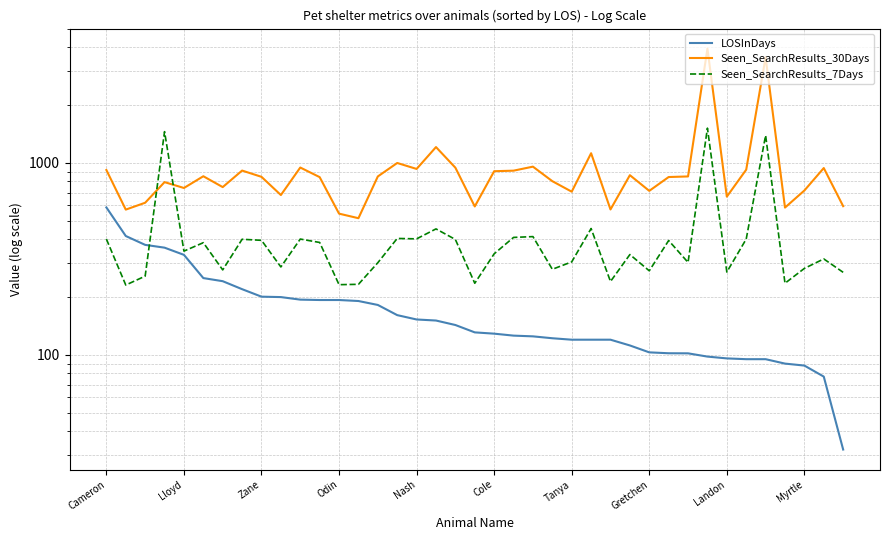

How many data points in LOSInDays are above 130?

20